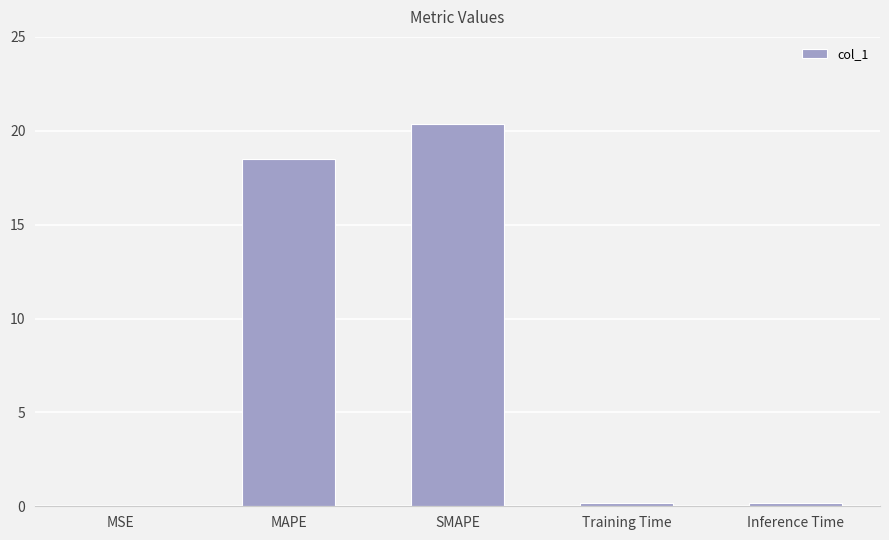

Which category has the highest value across all series?

SMAPE